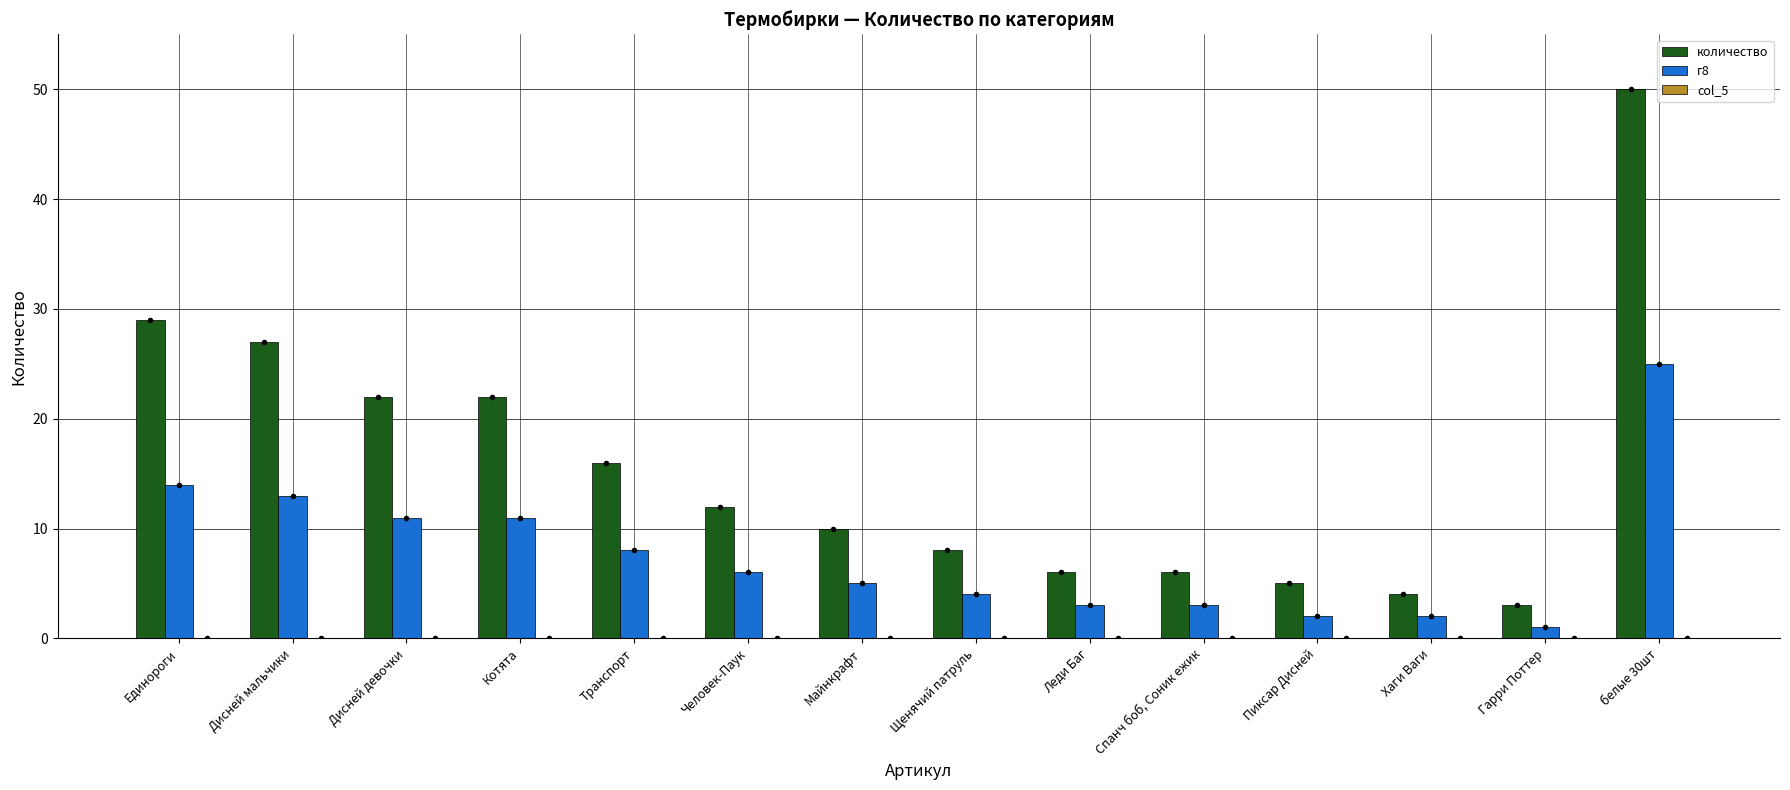

What is the difference between the количество values at Гарри Поттер and Спанч боб, Соник ежик?

3